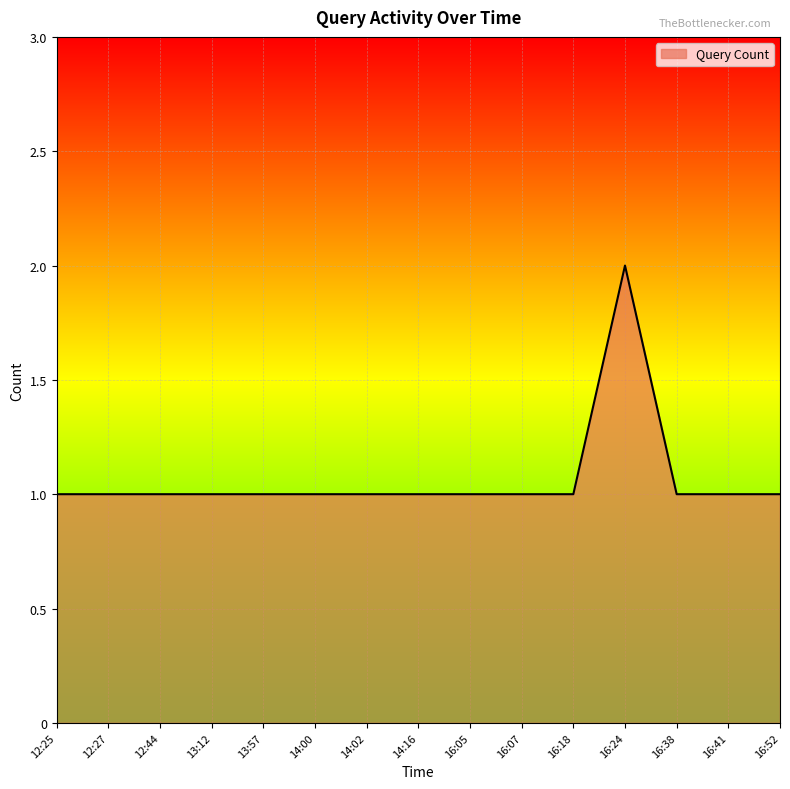

Reading left to right, transcribe all the data shown in this chart.

1	1	1	1	1	1	1	1	1	1	1	2	1	1	1